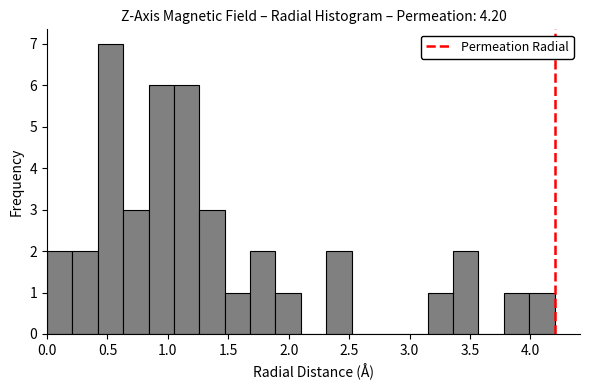

Over which range of the x-axis is the bar tallest?

0.42 to 0.63